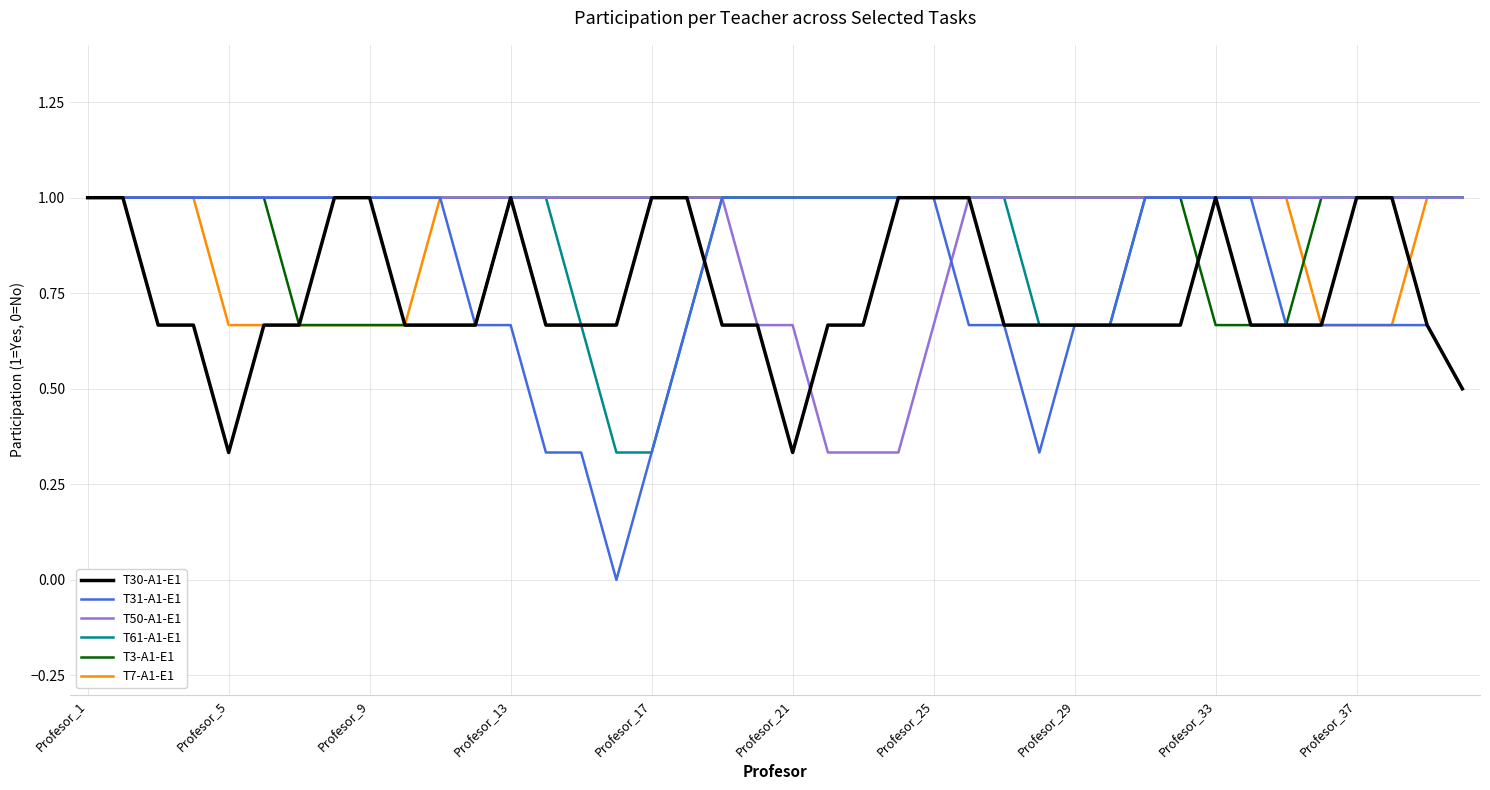

Which series has the widest spread of values?

T31-A1-E1